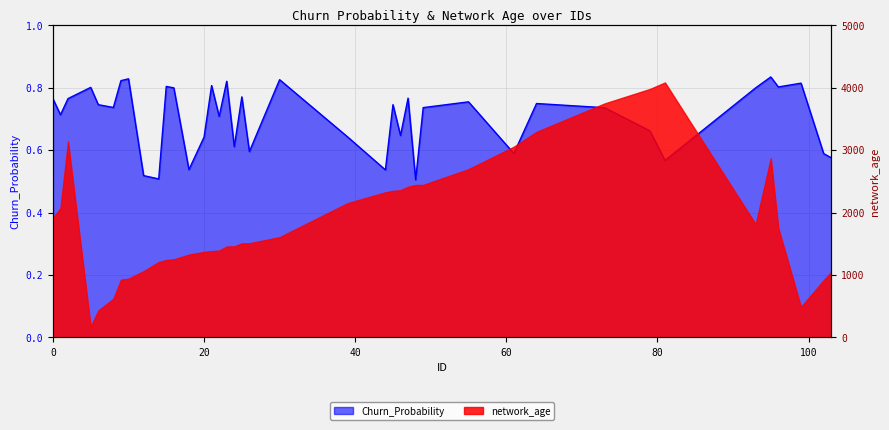

What is the value of the 18th point from the left?

0.6